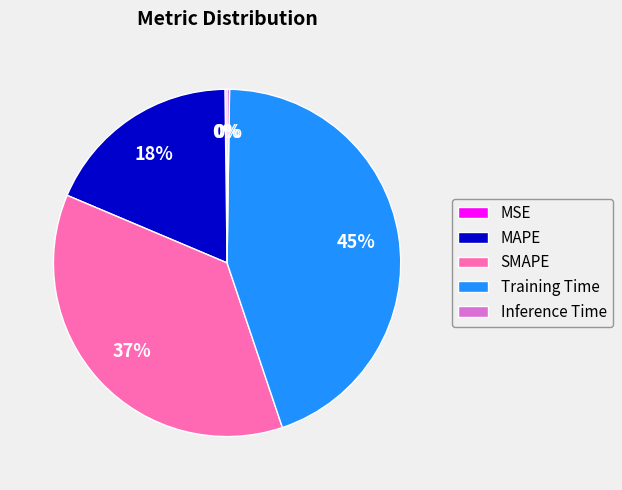

True or false: Training Time accounts for 45% of the total.

True